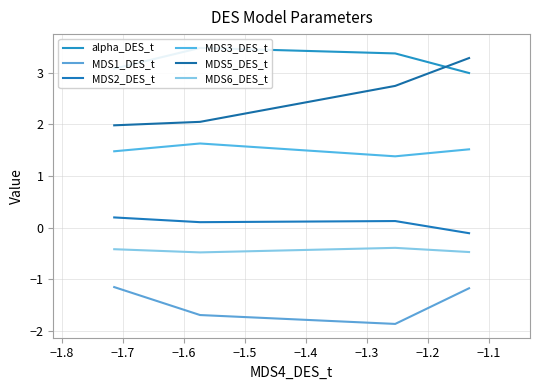

What are all the series names shown in the legend?

alpha_DES_t, MDS1_DES_t, MDS2_DES_t, MDS3_DES_t, MDS5_DES_t, MDS6_DES_t